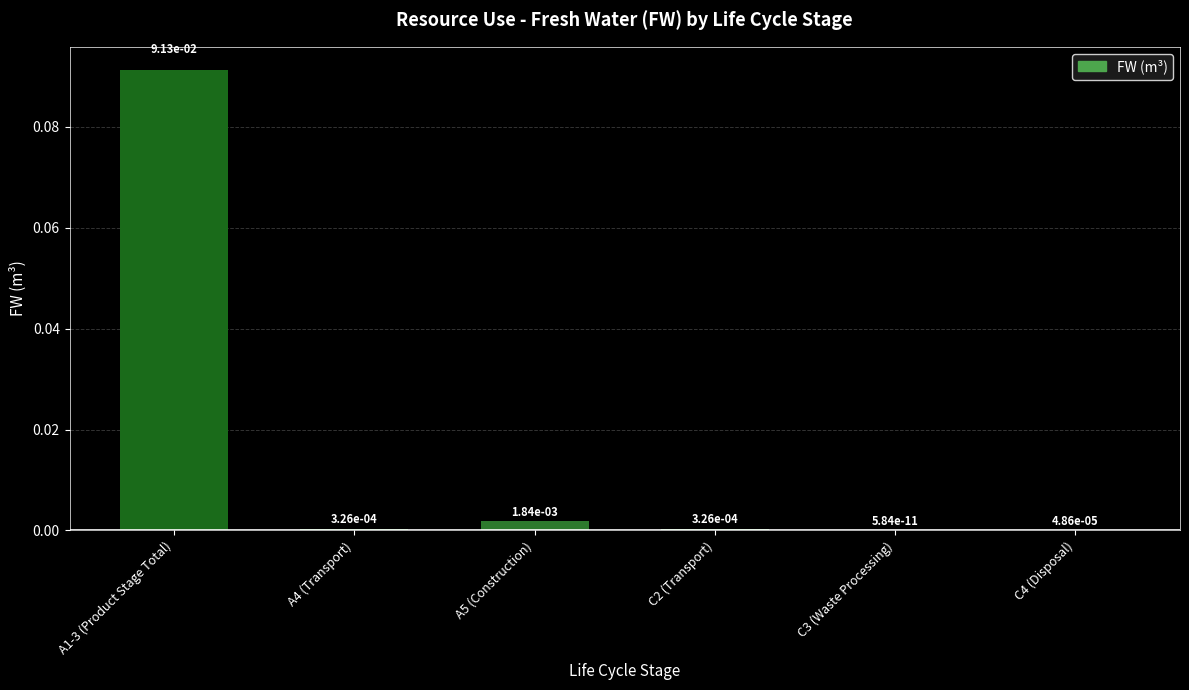

Which has a higher value, A1-3 (Product Stage Total) or C2 (Transport)?

A1-3 (Product Stage Total)